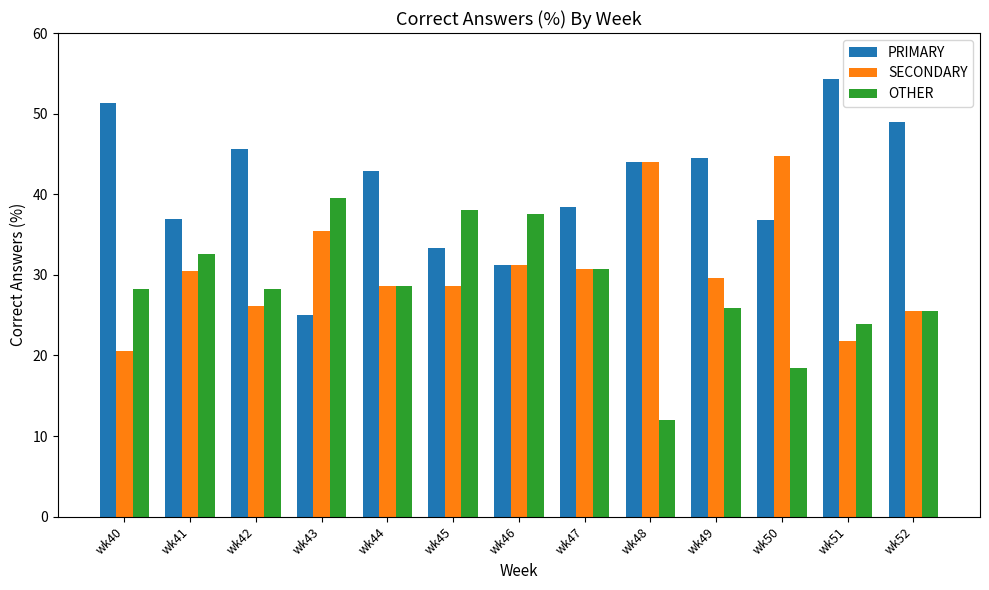

Which category has the lowest value in the PRIMARY series?

wk43